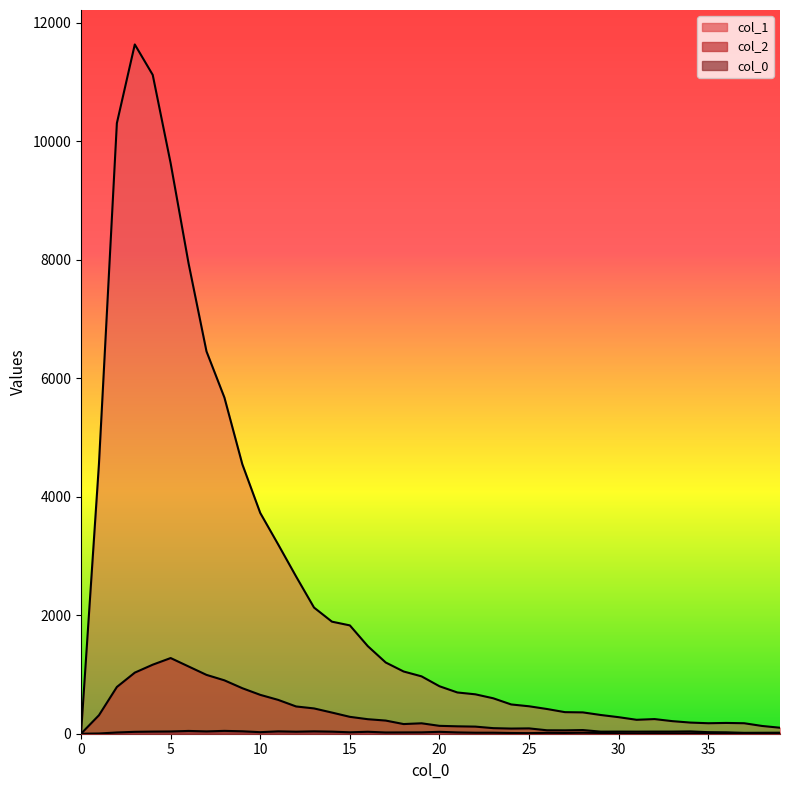

Is it true that col_0_vals equals 2 at 39?

False